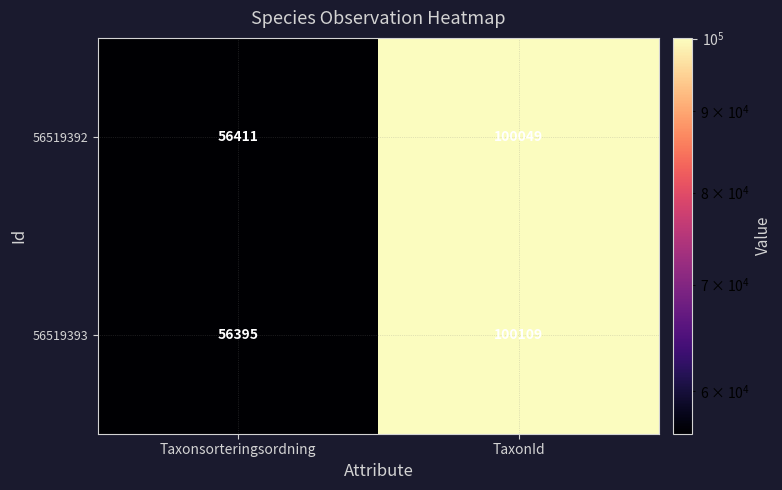

How many categories are shown in the chart?

2